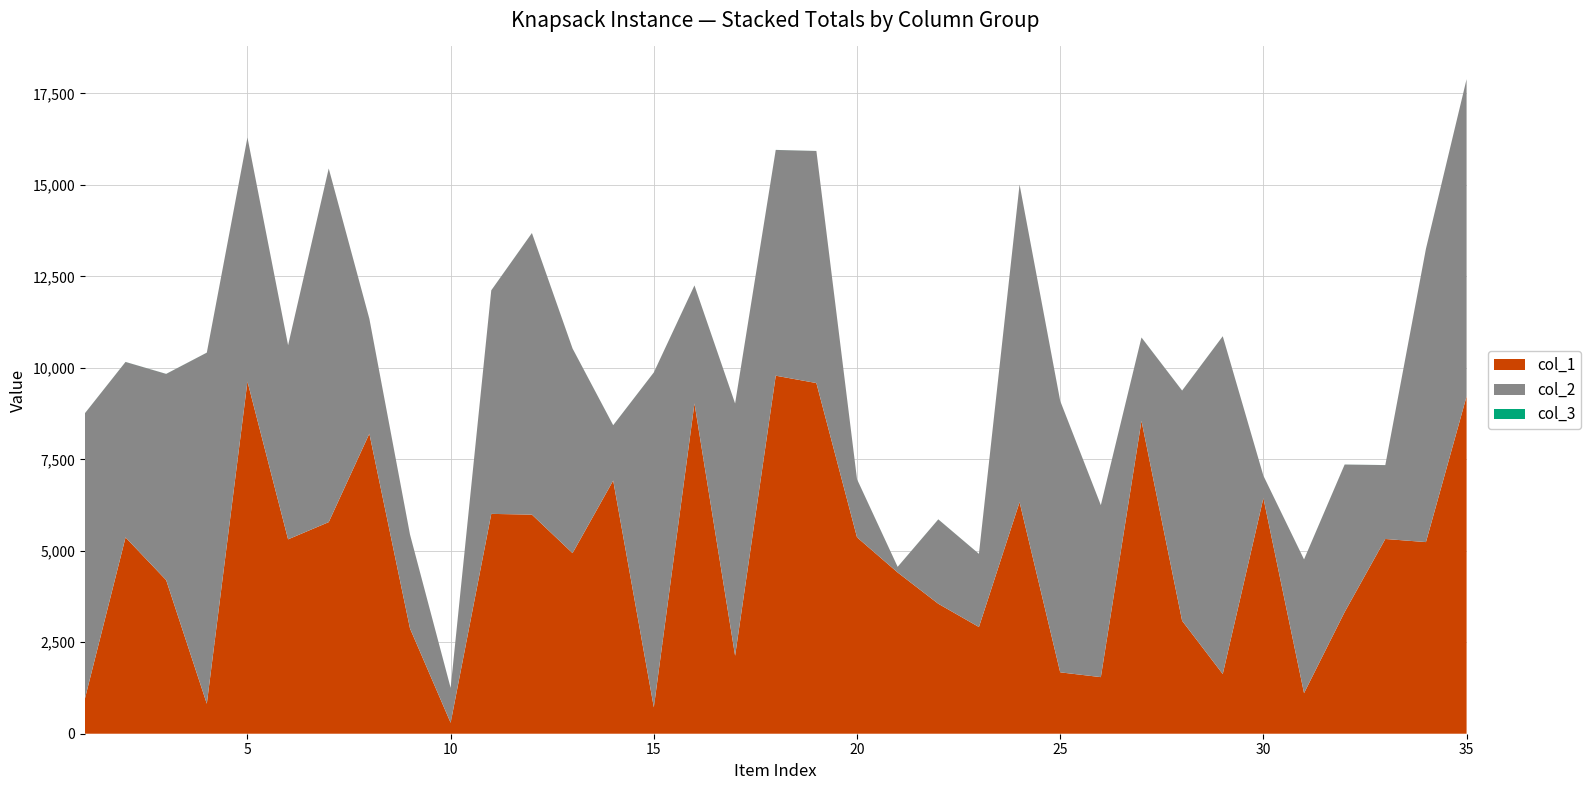

Reading right to left, transcribe all the data shown in this chart.

col_1: 35=9221	34=5238	33=5323	32=3327	31=1109	30=6441	29=1631	28=3087	27=8552	26=1547	25=1678	24=6330	23=2917	22=3552	21=4407	20=5368	19=9585	18=9786	17=2132	16=9030	15=721	14=6920	13=4936	12=5989	11=6009	10=299	9=2877	8=8203	7=5784	6=5313	5=9627	4=819	3=4198	2=5366	1=957
col_2: 35=8669	34=8017	33=2019	32=4031	31=3655	30=610	29=9233	28=6292	27=2278	26=4700	25=7417	24=8679	23=1999	22=2307	21=154	20=1588	19=6343	18=6171	17=6894	16=3223	15=9154	14=1512	13=5593	12=7696	11=6110	10=953	9=2567	8=3139	7=9665	6=5305	5=6670	4=9597	3=5637	2=4796	1=7802
col_3: 35=1	34=1	33=1	32=1	31=1	30=1	29=1	28=1	27=1	26=1	25=1	24=1	23=1	22=1	21=1	20=1	19=1	18=1	17=1	16=1	15=1	14=1	13=1	12=1	11=1	10=1	9=1	8=1	7=1	6=1	5=1	4=1	3=1	2=1	1=1